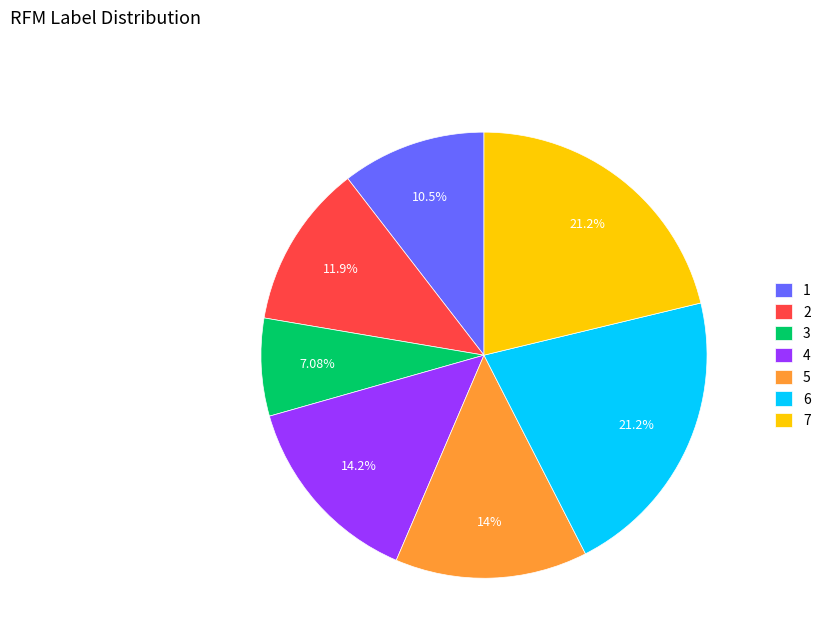

Count the number of slices in the pie.

7